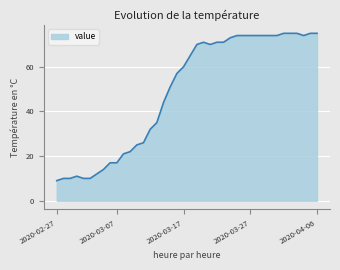

What is the greatest value displayed?

75